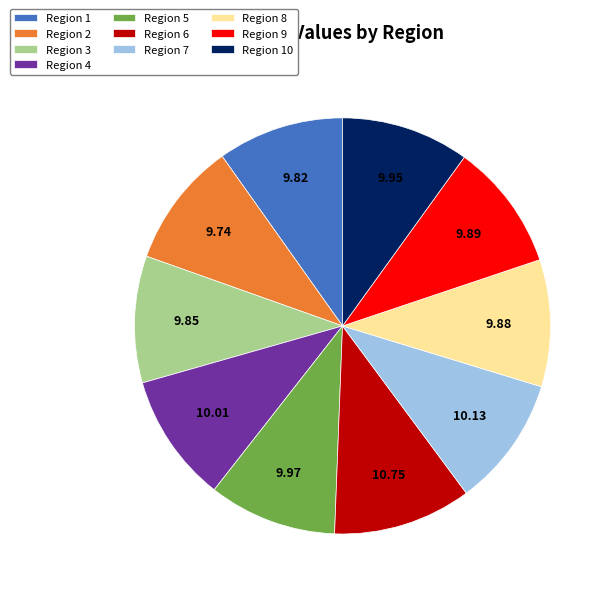

Does any single category account for the majority?

No